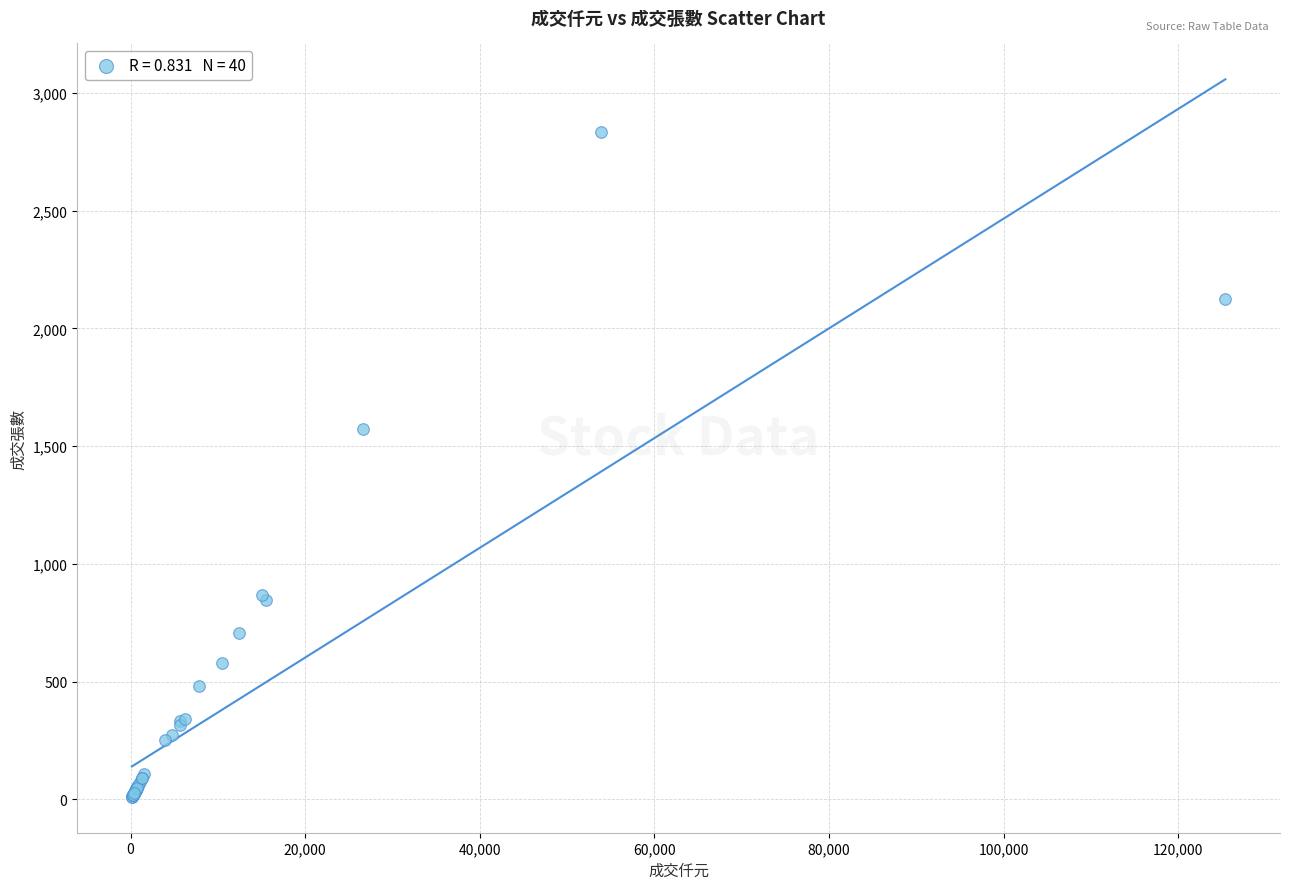

What Y value in the scatter plot is closest to 1422?

1571